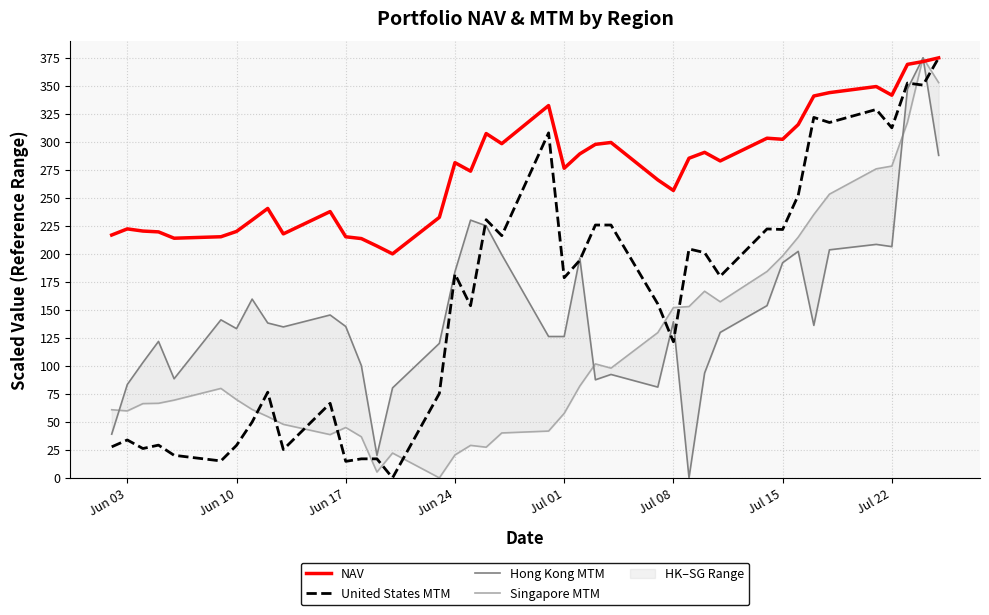

What is the sum of all Singapore MTM values?

4725.7